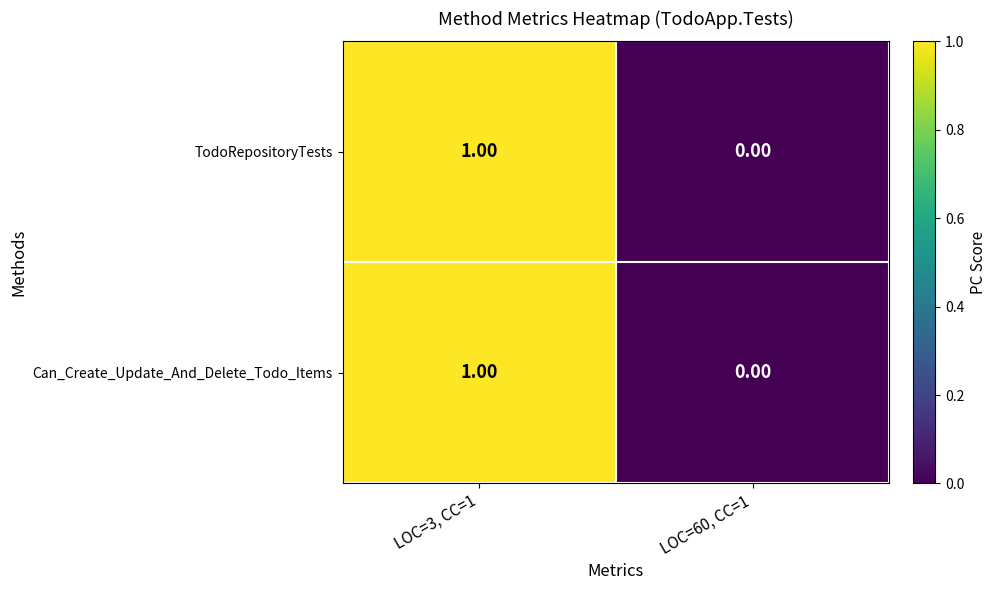

What is the sum of the Can_Create_Update_And_Delete_Todo_Items values at LOC=3, CC=1 and LOC=60, CC=1?

1